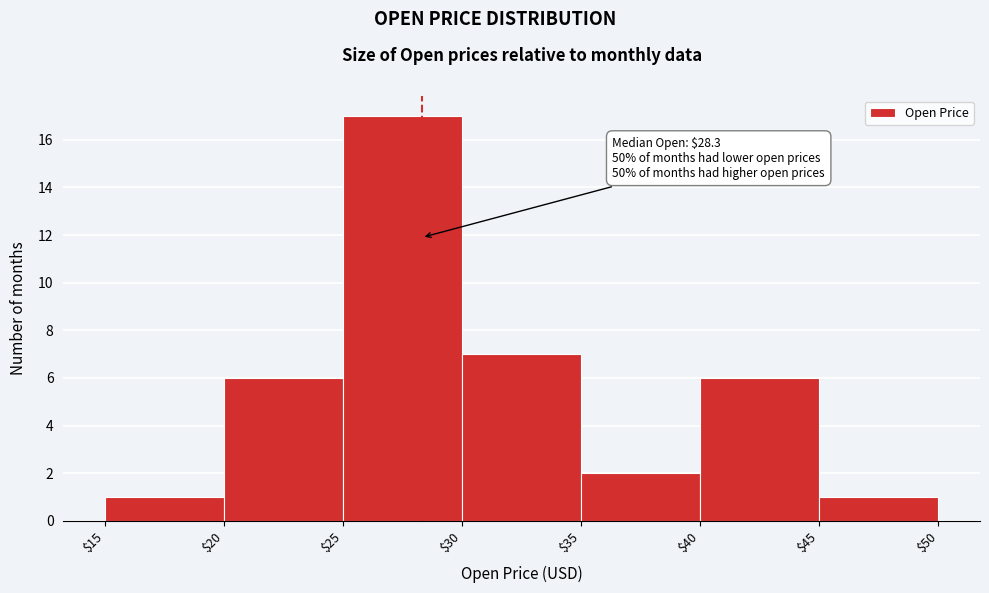

Over which range of the x-axis is the bar tallest?

$25 to $30